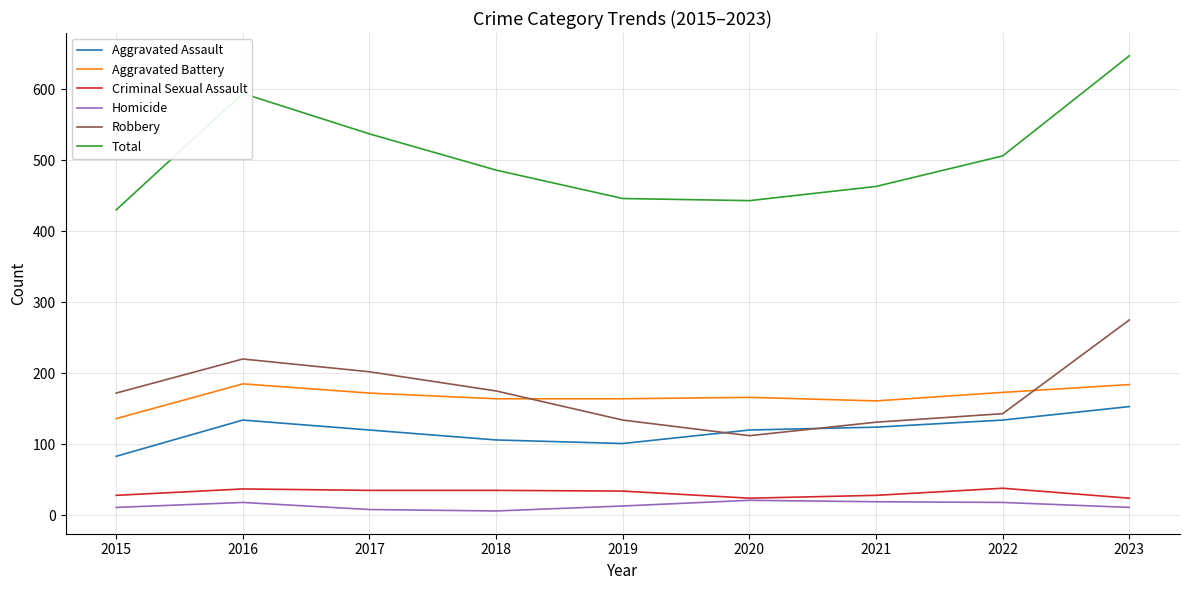

What is the total value across all series at 2016?

1188